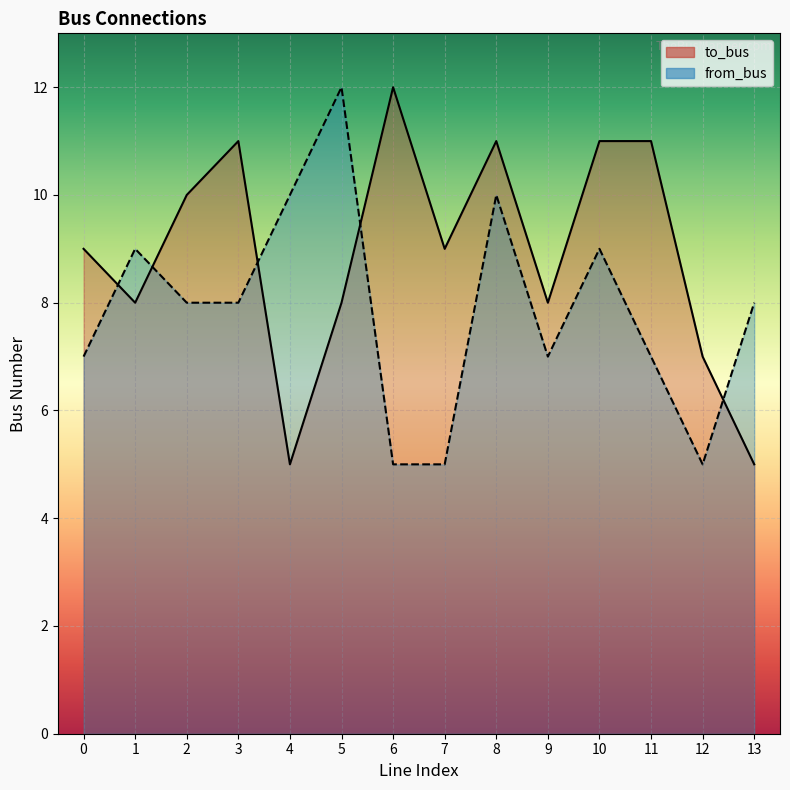

Reading right to left, extract all data points from this chart.

to_bus: 13=5	12=7	11=11	10=11	9=8	8=11	7=9	6=12	5=8	4=5	3=11	2=10	1=8	0=9
from_bus: 13=8	12=5	11=7	10=9	9=7	8=10	7=5	6=5	5=12	4=10	3=8	2=8	1=9	0=7